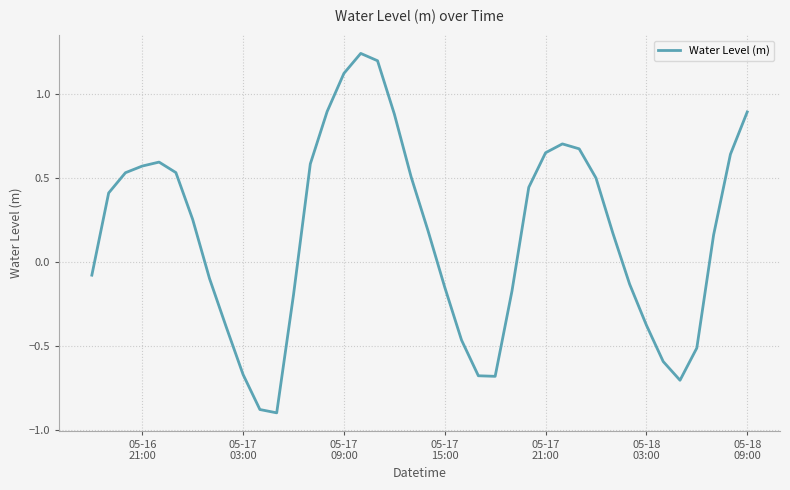

What is the difference between the maximum and minimum values?

2.1